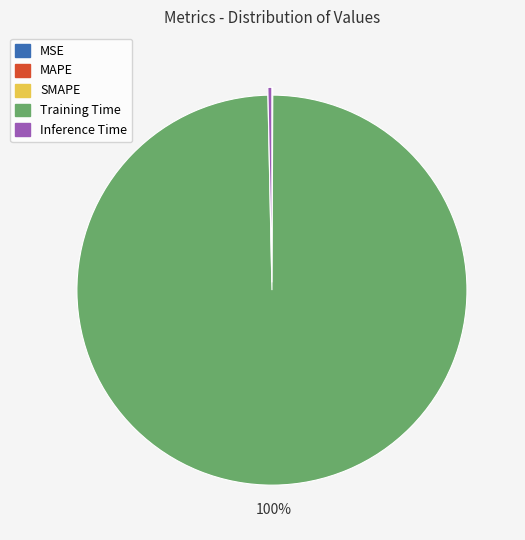

Is it true that Inference Time is 0% of the pie?

True